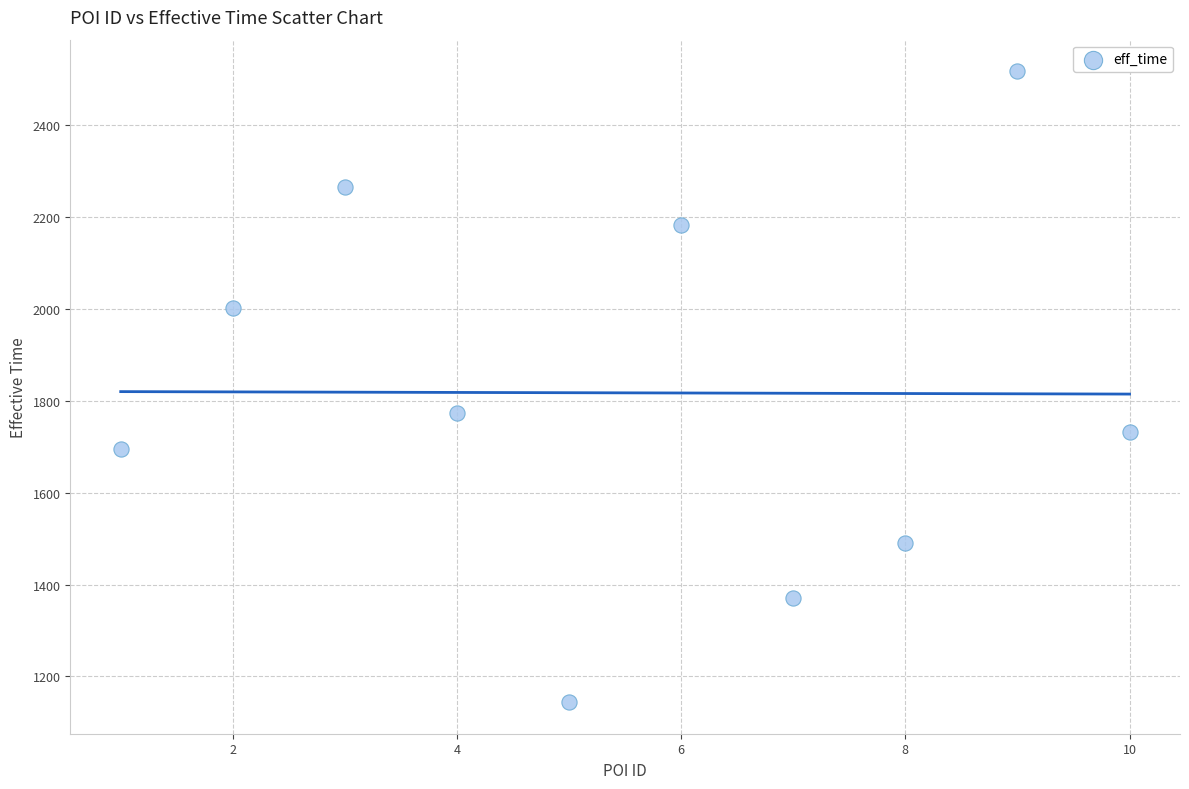

What is the average Y value?

1818